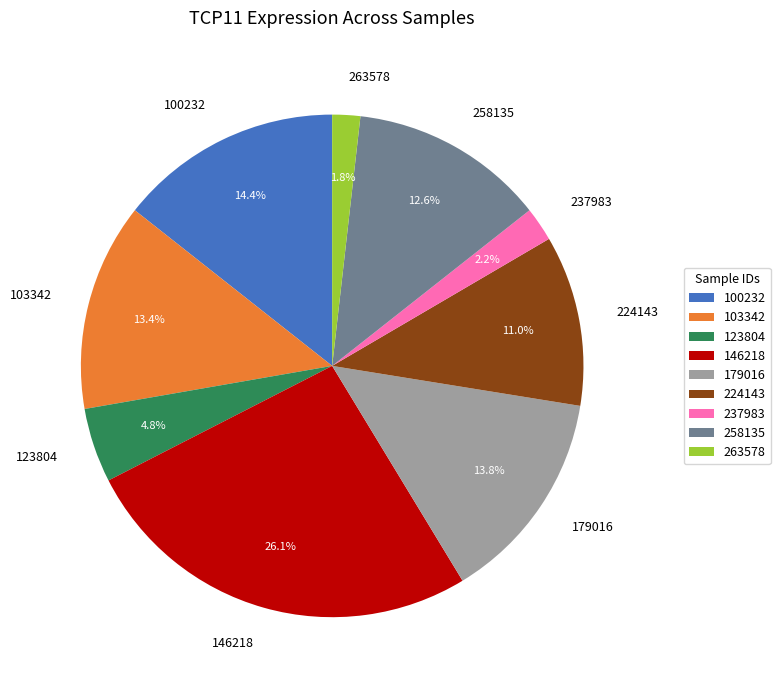

To the nearest percent, what is the average slice percentage?

11%